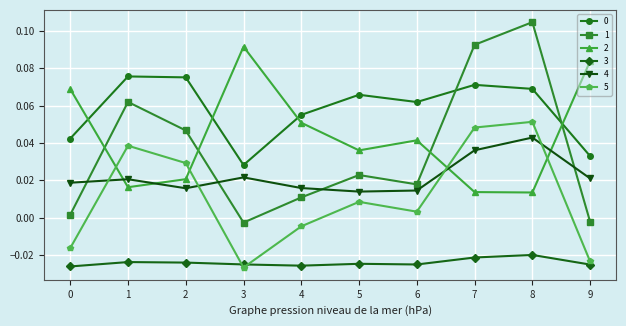

How many interior local peaks does the 2 series have?

2